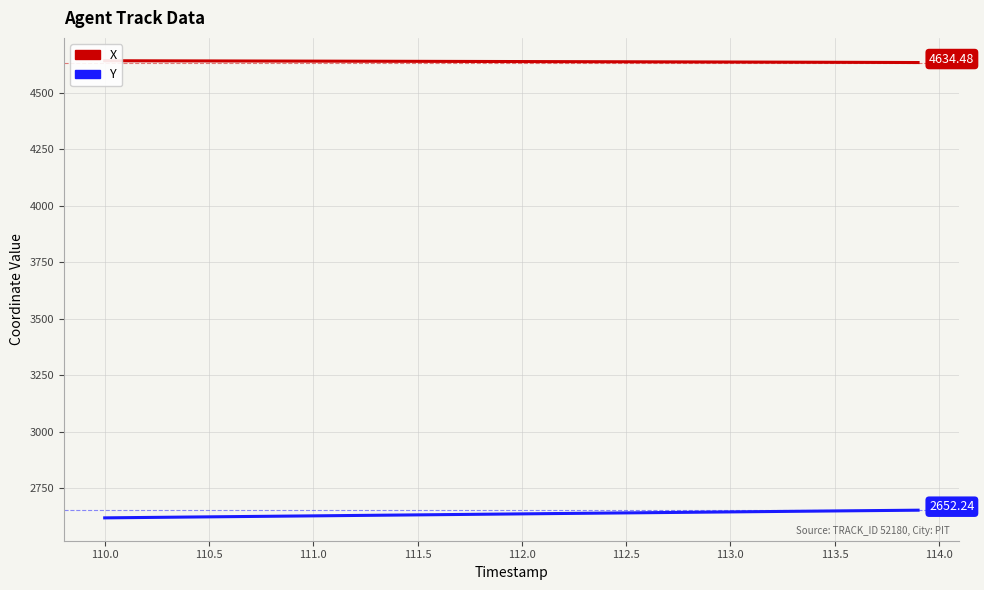

What are all the series names shown in the legend?

X, Y